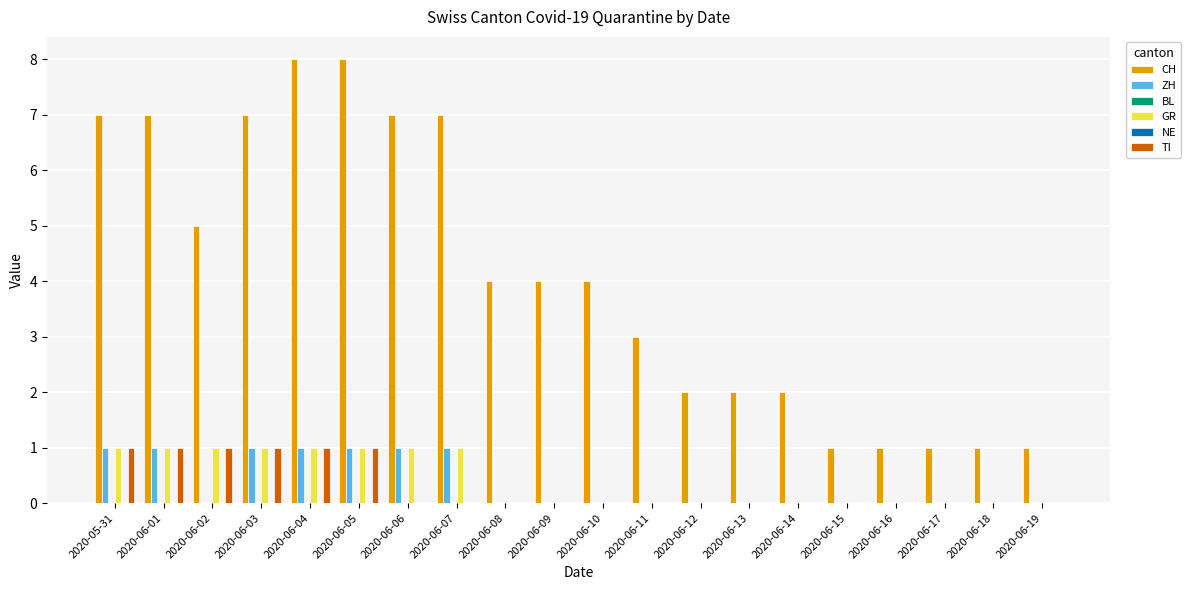

How many values in the ZH series exceed 0?

7